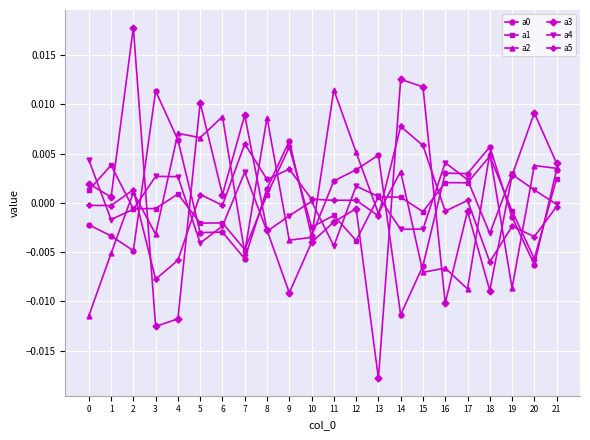

How many series are shown in this chart?

6